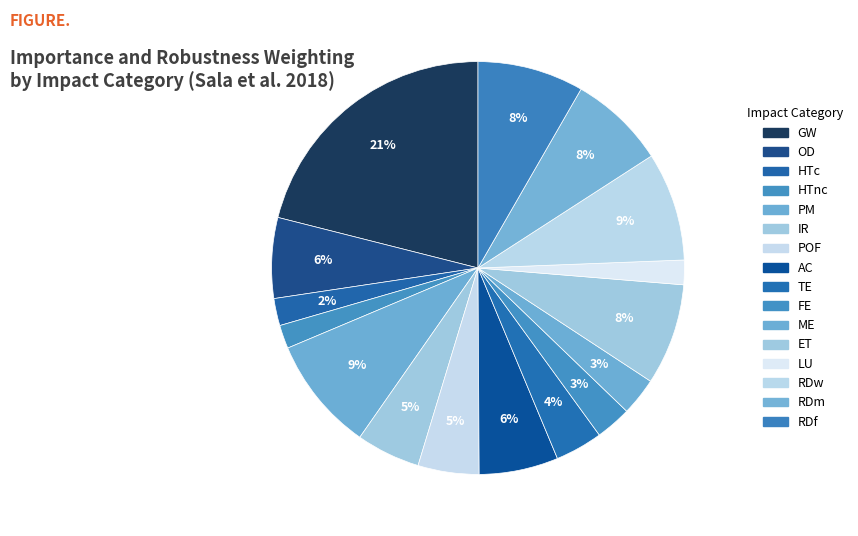

Which category has the biggest portion of the pie?

GW